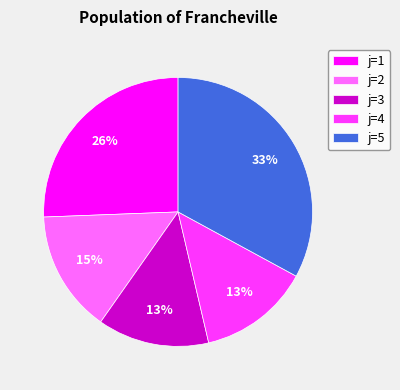

To the nearest percent, what percentage of the pie is j=3?

13%